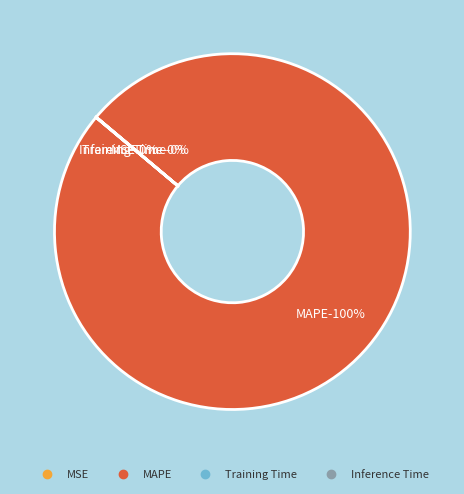

How many segments does this pie chart have?

4